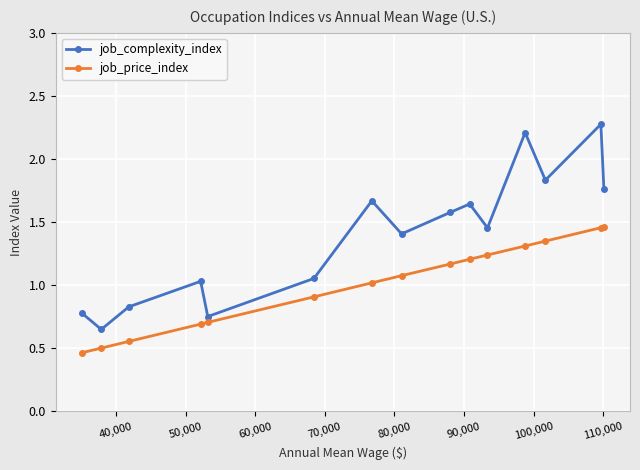

What is the sum of all job_complexity_index values?

20.9